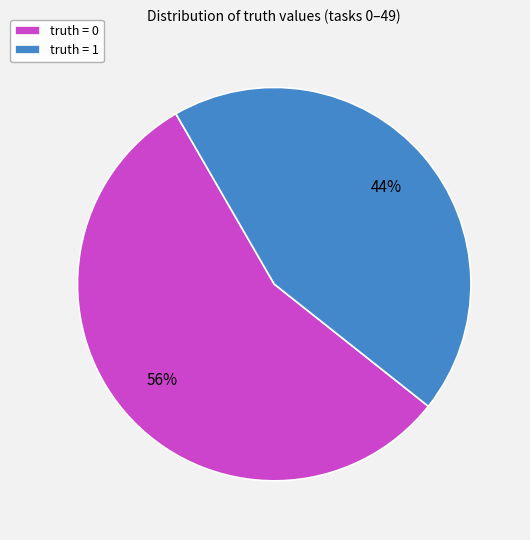

To the nearest percent, what is the difference between the largest and smallest slice percentages?

12%